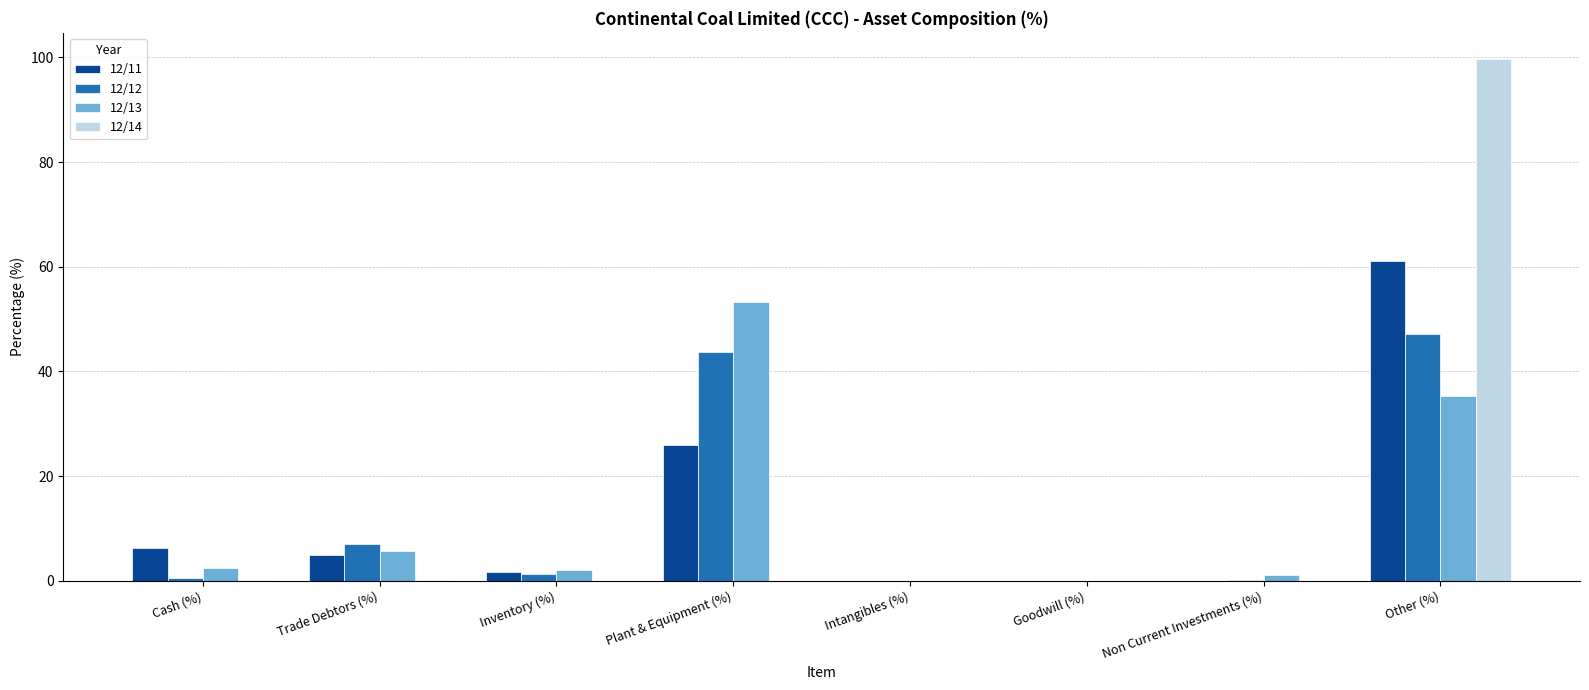

What is the total value across all series at Plant & Equipment (%)?

123.0